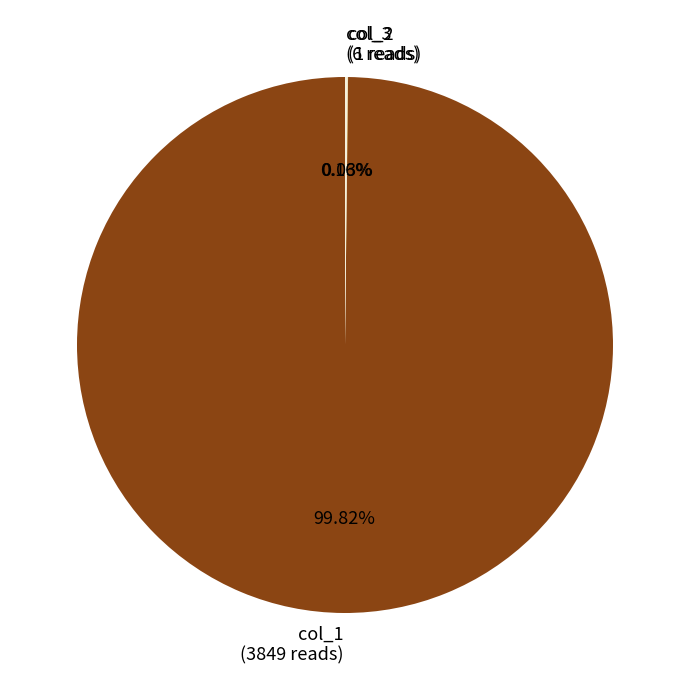

Is there a majority slice in this chart?

Yes